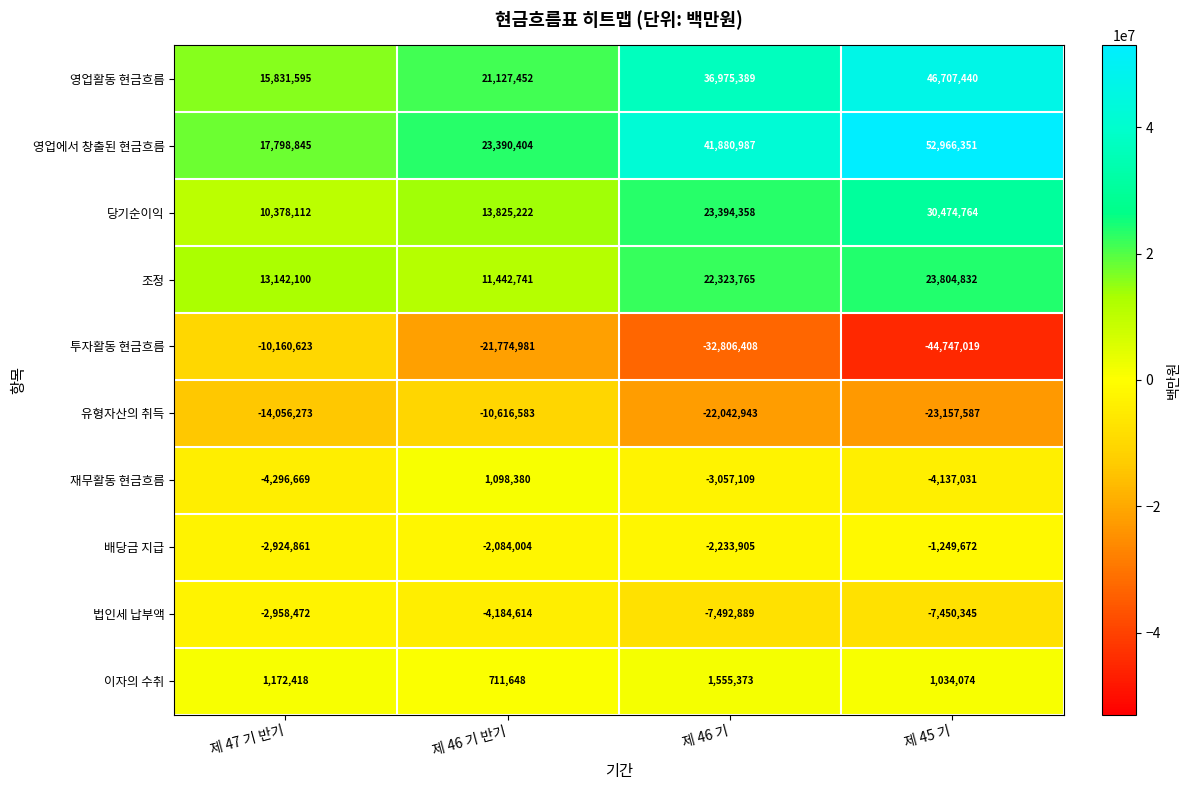

Count the number of data series in this chart.

10